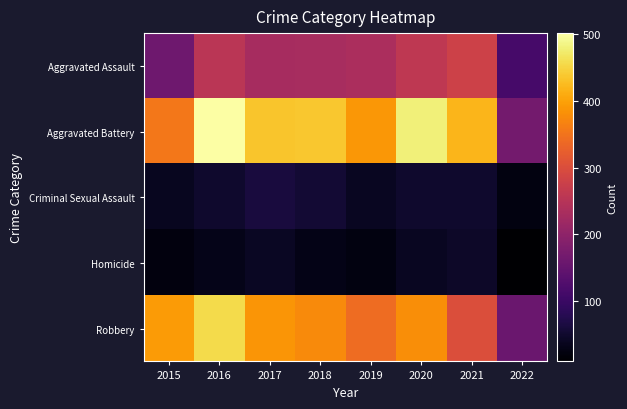

Which series has the largest total across all categories?

Aggravated Battery